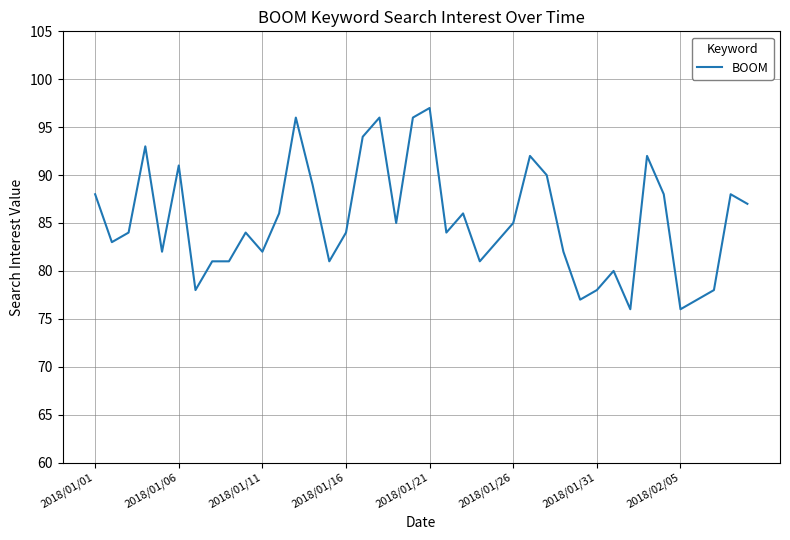

What is the minimum value shown in the chart?

76